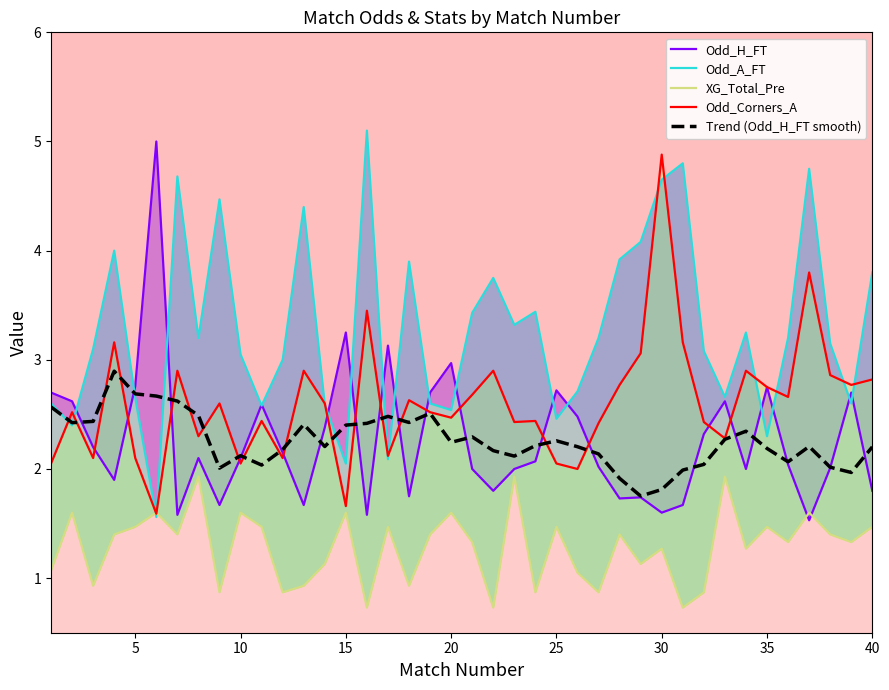

What is the highest value of the Trend (Odd_H_FT smooth) series?

2.9